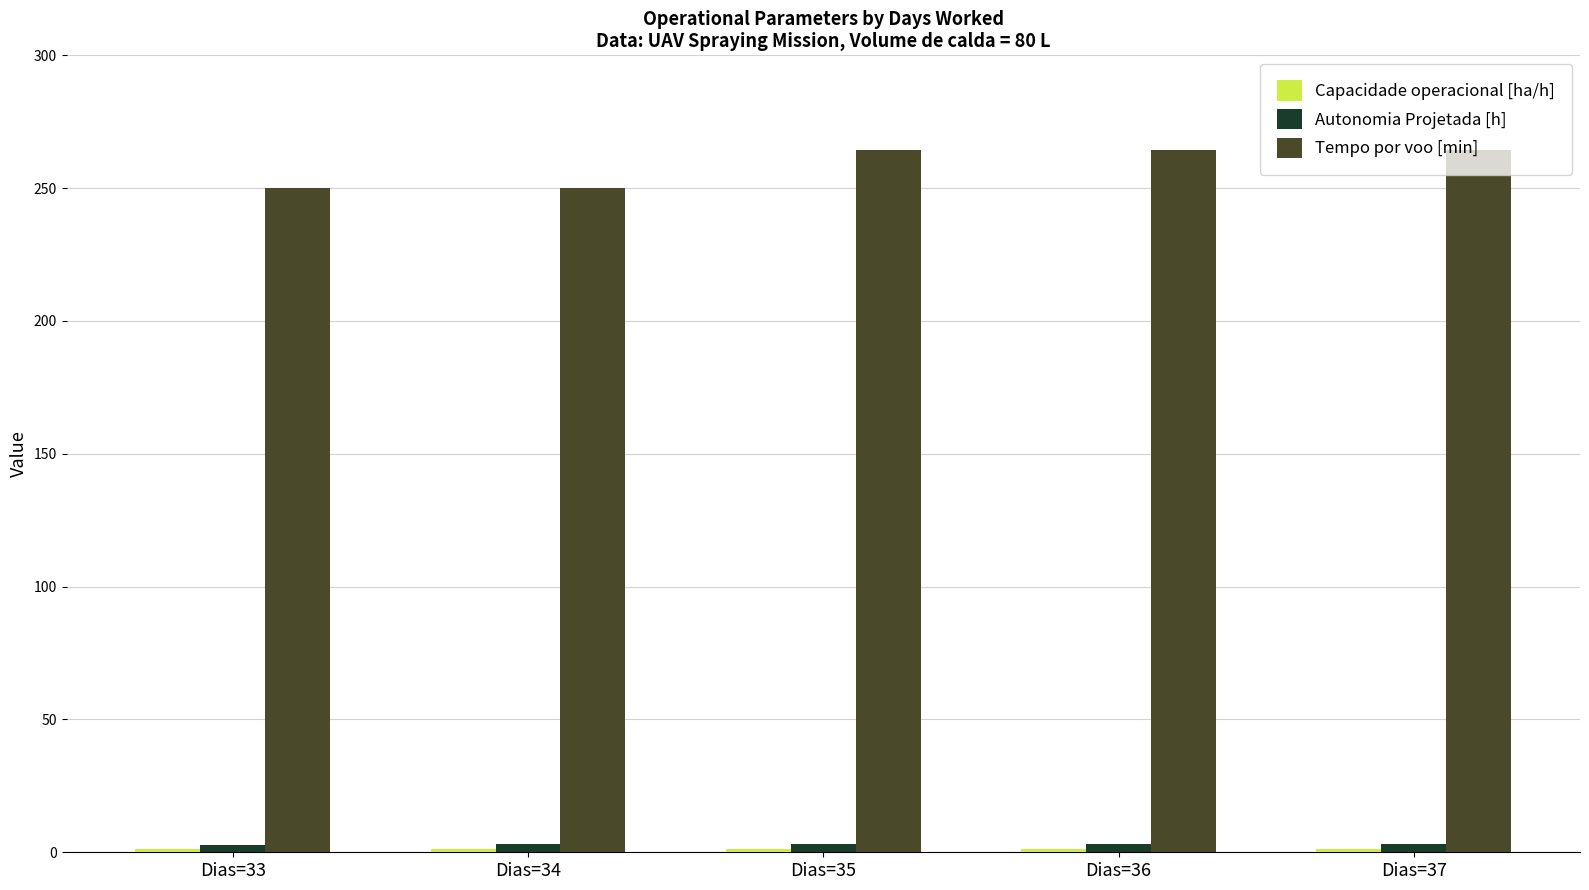

How many bars are there in total?

15